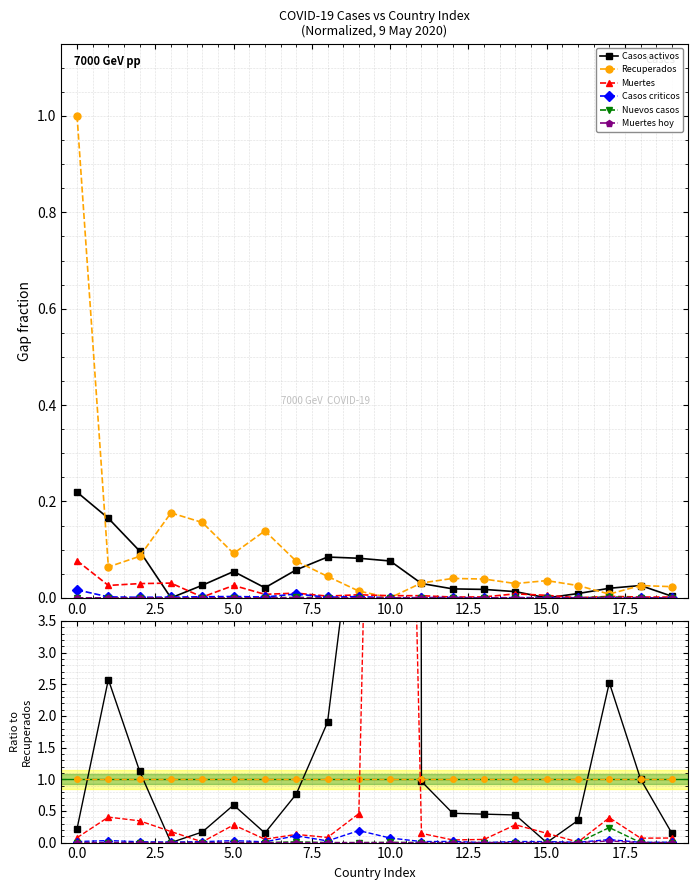

How many intersections are there between Recuperados and Muertes?

2